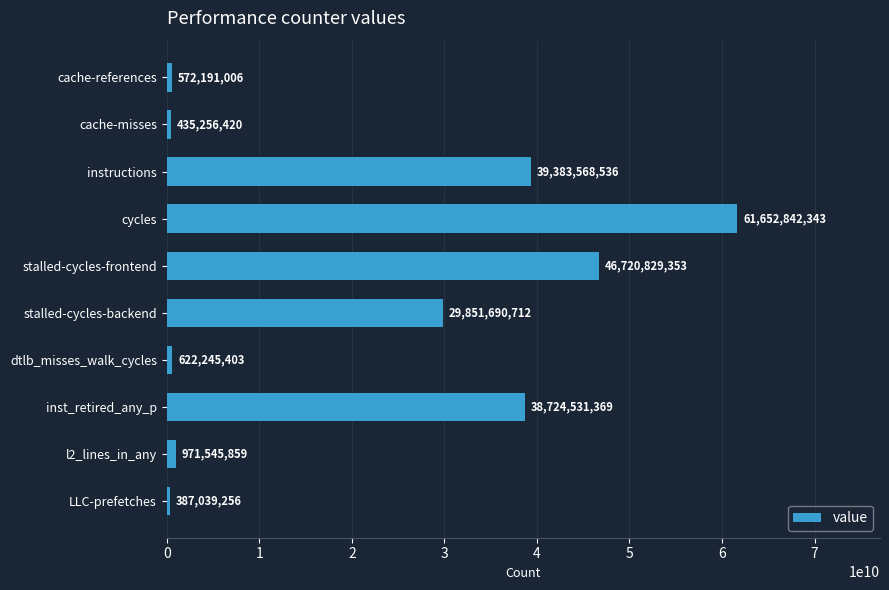

What is the change in value from stalled-cycles-frontend to instructions?

-7337260817